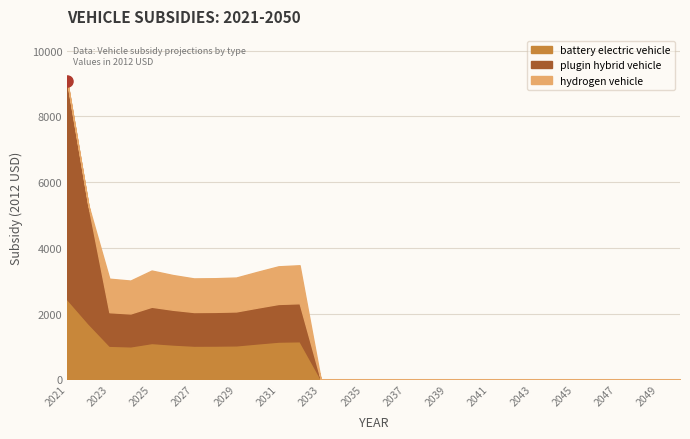

True or false: hydrogen vehicle and battery electric vehicle intersect in this chart.

False